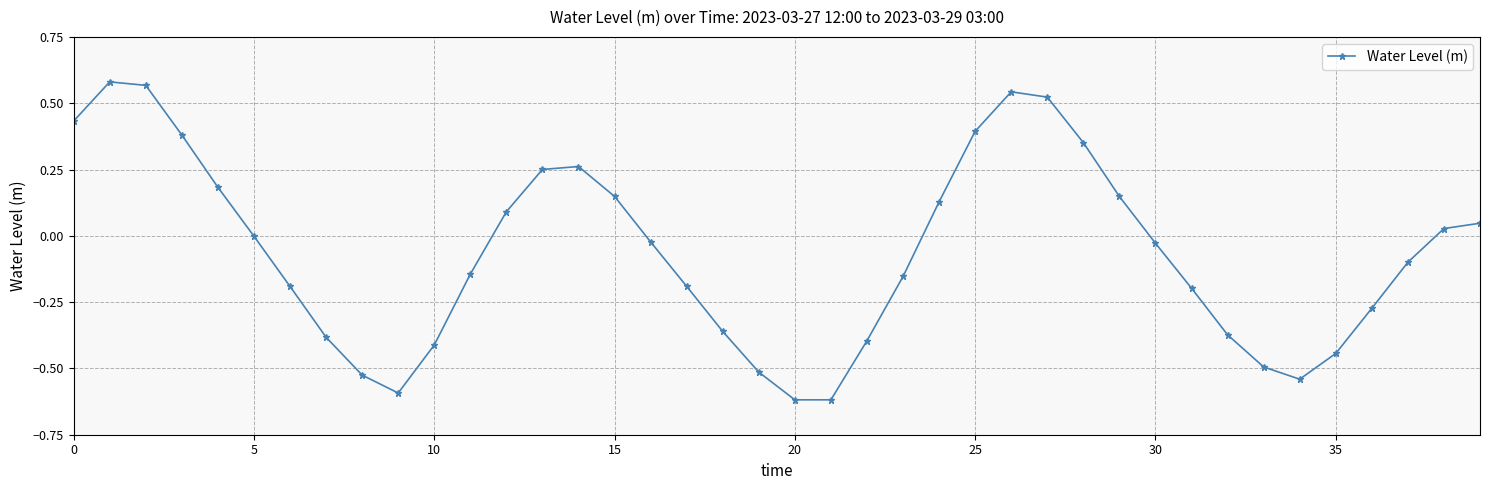

What is the difference between the maximum and second lowest values?

1.2